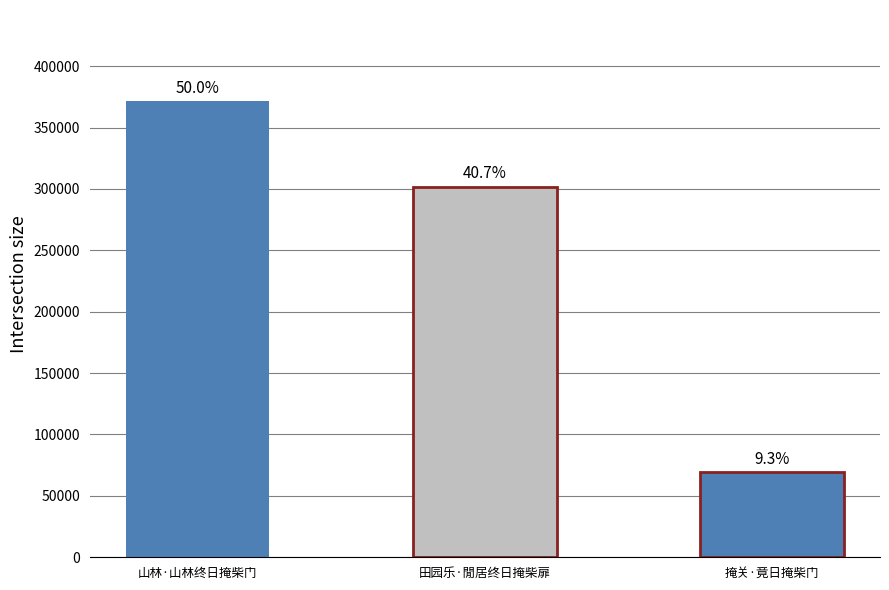

Where does the data first go above 301821?

山林·山林终日掩柴门